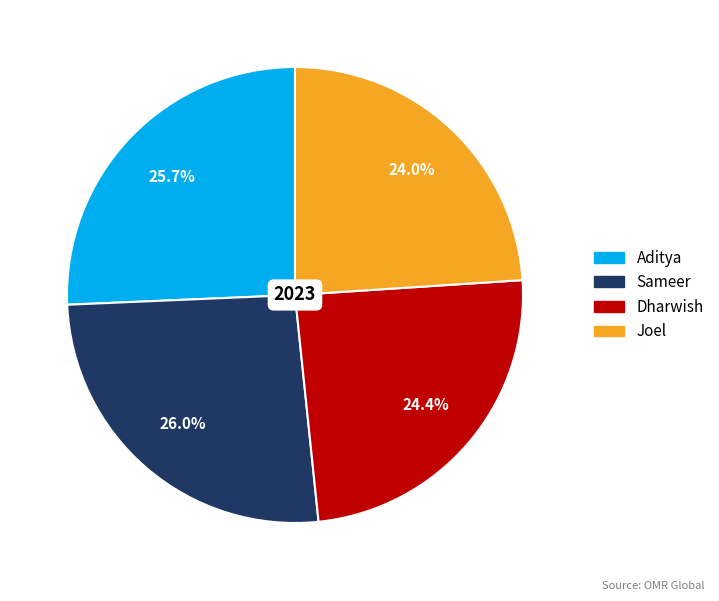

How many slices are in this pie chart?

4